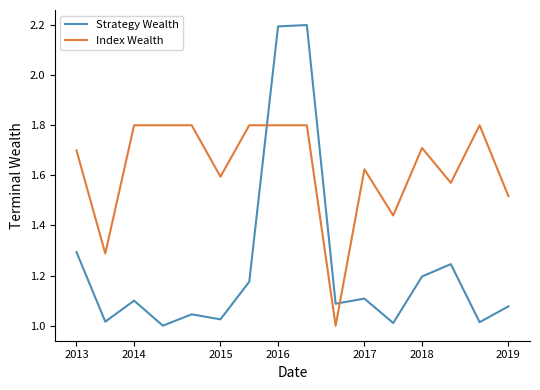

Which series has the widest spread of values?

Strategy Wealth